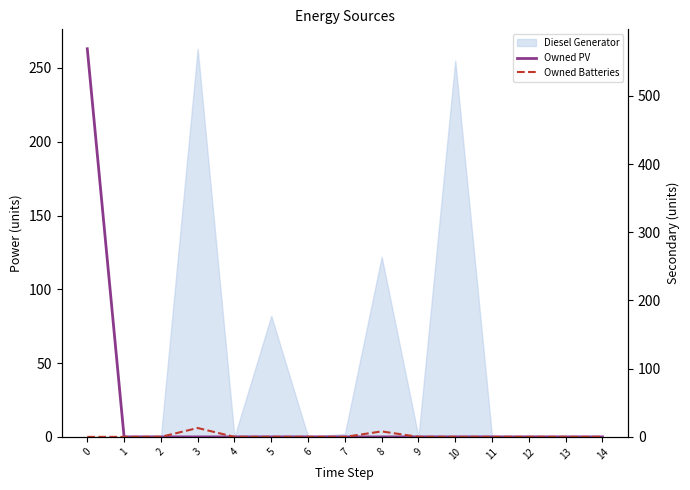

How many values in Owned Batteries are above zero?

2